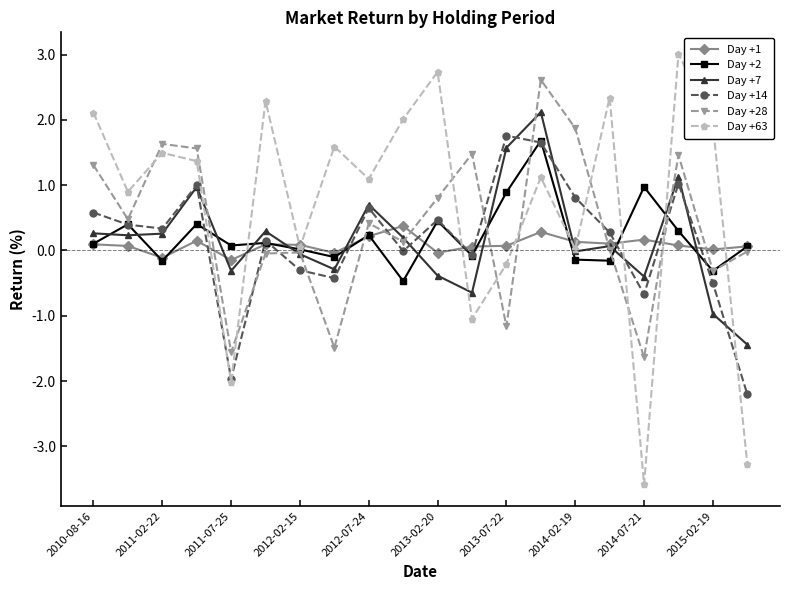

Which series has the widest spread of values?

Day +63